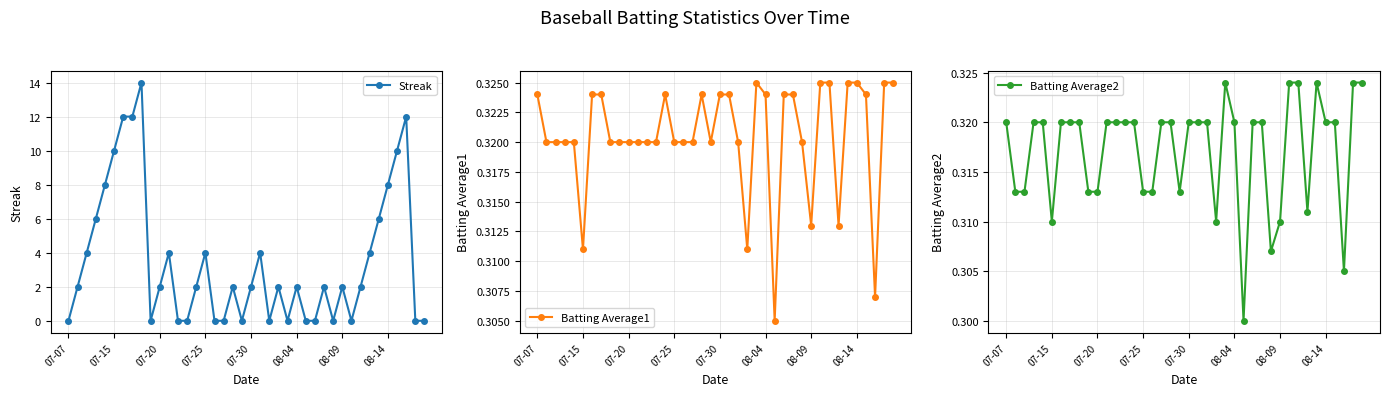

What is the value of the Batting Average1 point at the 17th from the left?

0.3